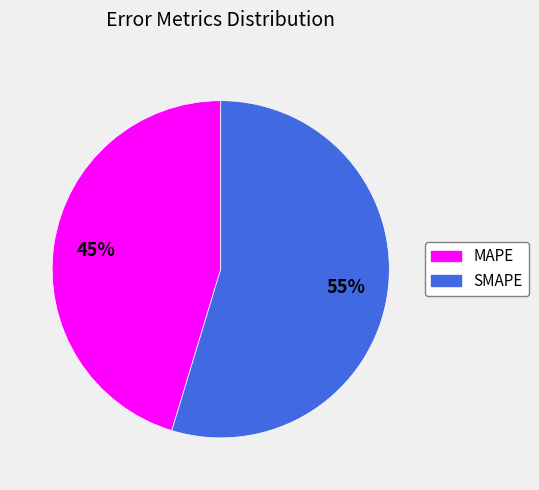

Combined, do SMAPE and MAPE account for over 50%?

Yes